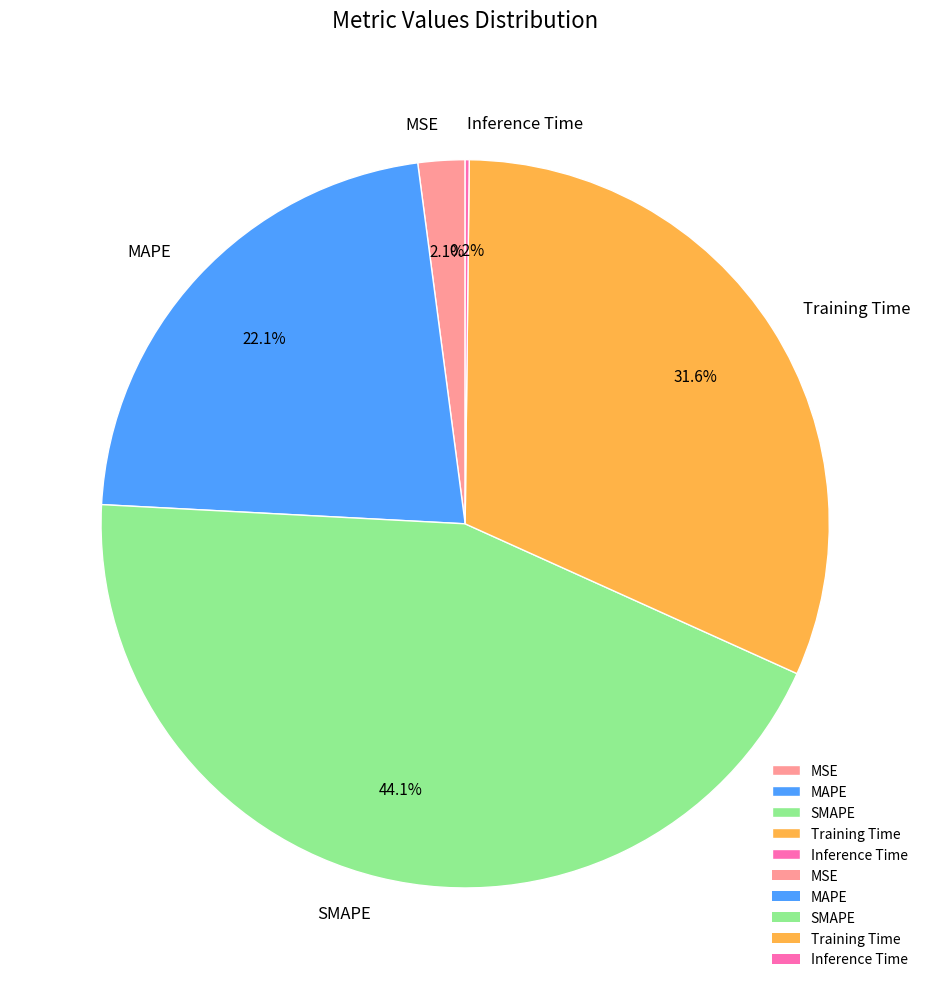

Combined, what portion of the pie is SMAPE and MSE?

46.2%